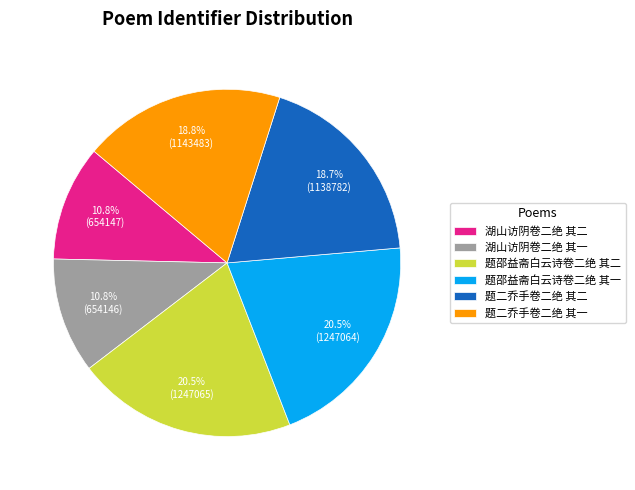

Does any single category account for the majority?

No